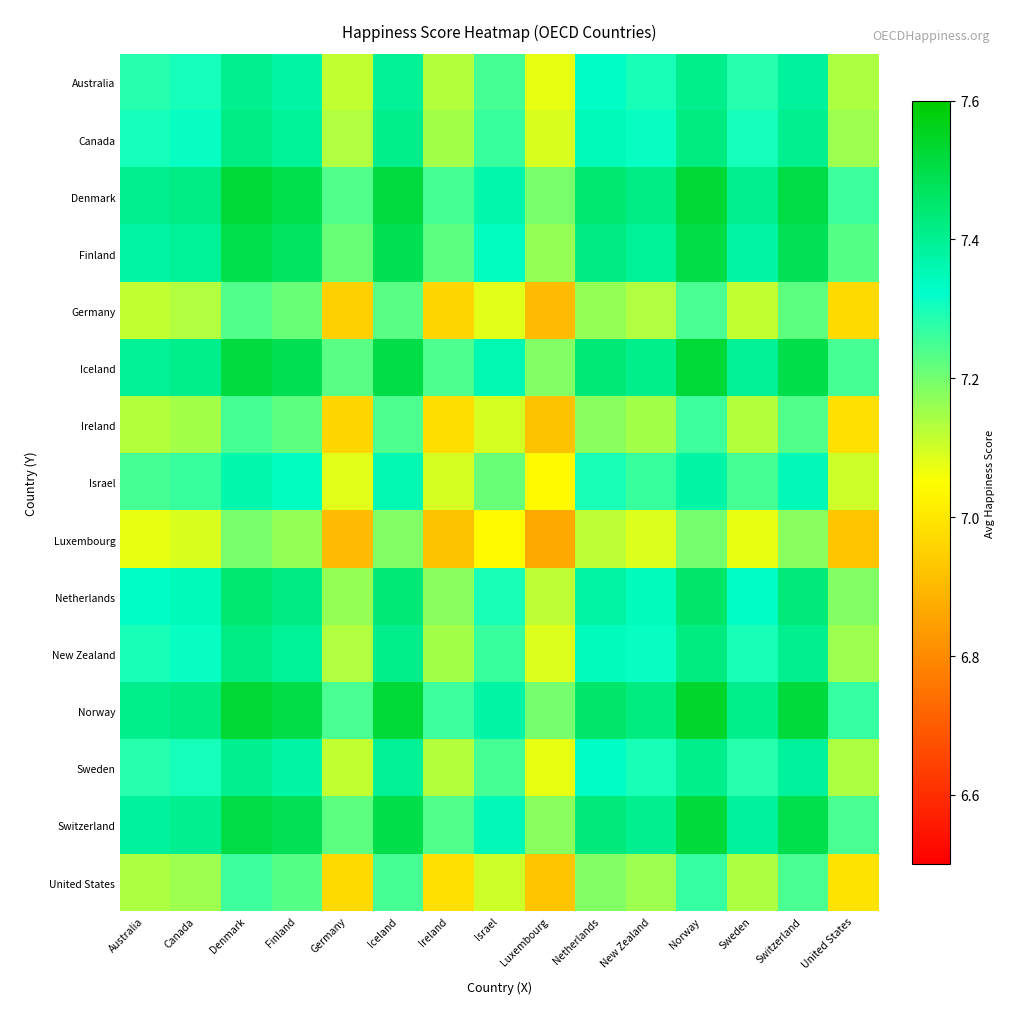

Count the number of categories in the chart.

15